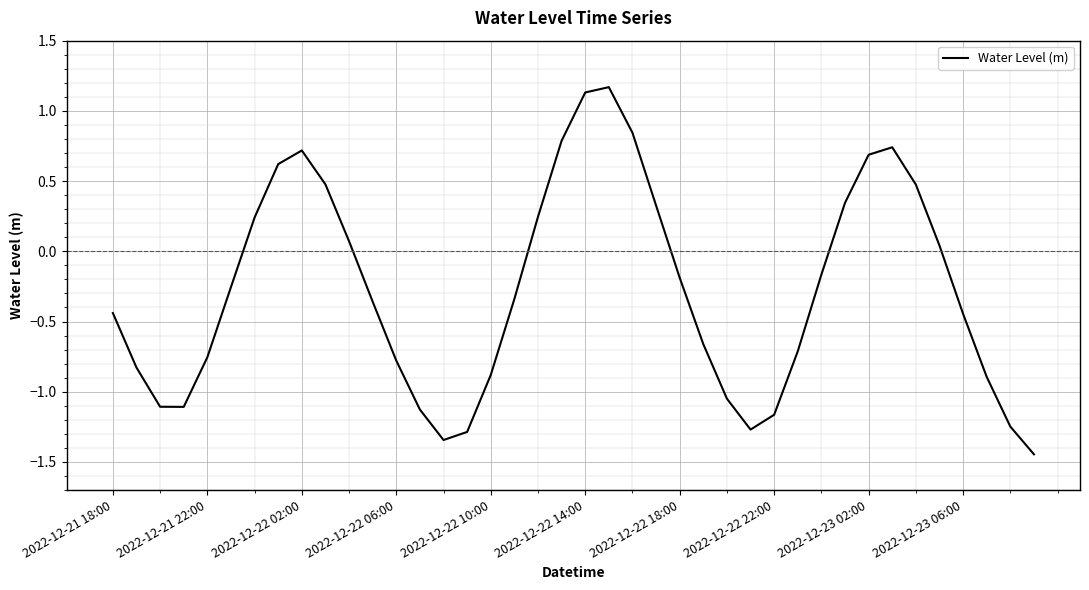

What is the difference between the maximum and minimum values?

2.6